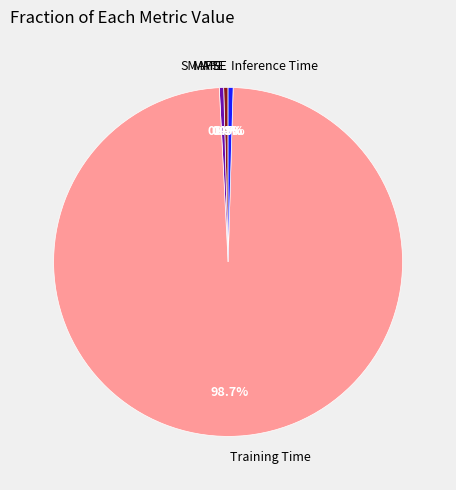

What percentage is NOT represented by MAPE?

99.6%